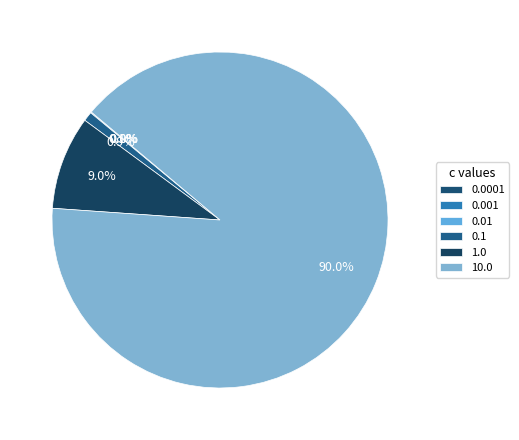

The 0.1 slice represents 1% of the pie. True or false?

True